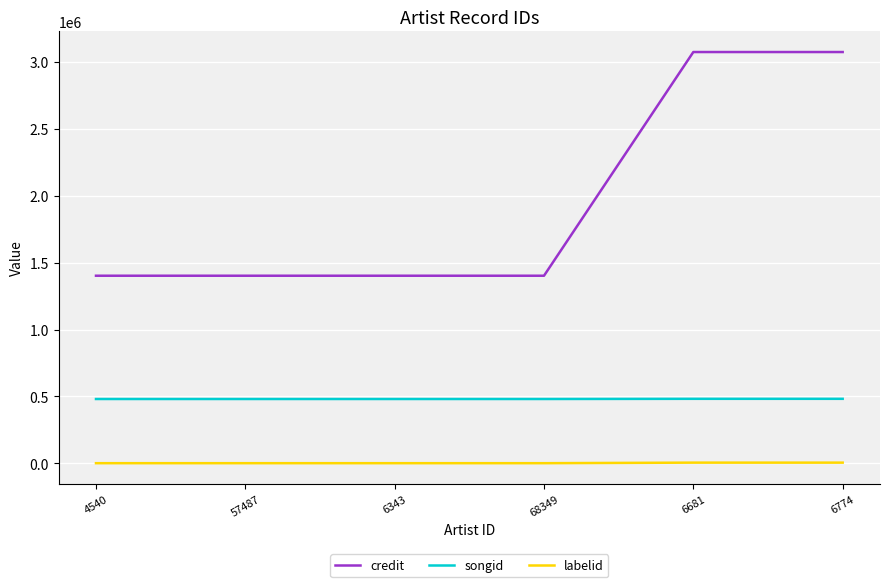

What is the difference between the maximum and second lowest values in the credit series?

1671323